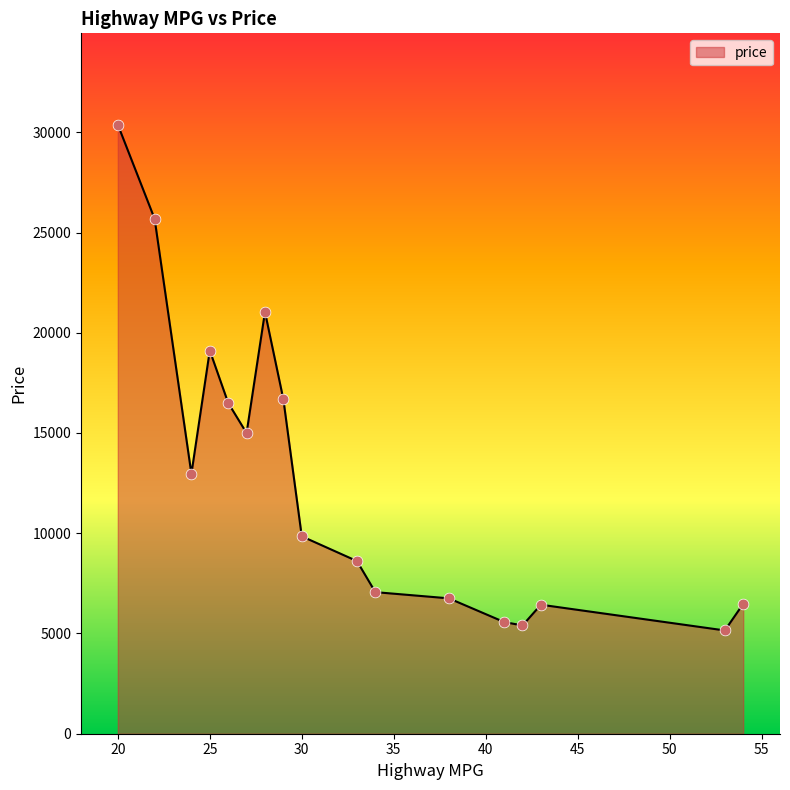

What is the difference between the maximum and minimum values?

25226.5